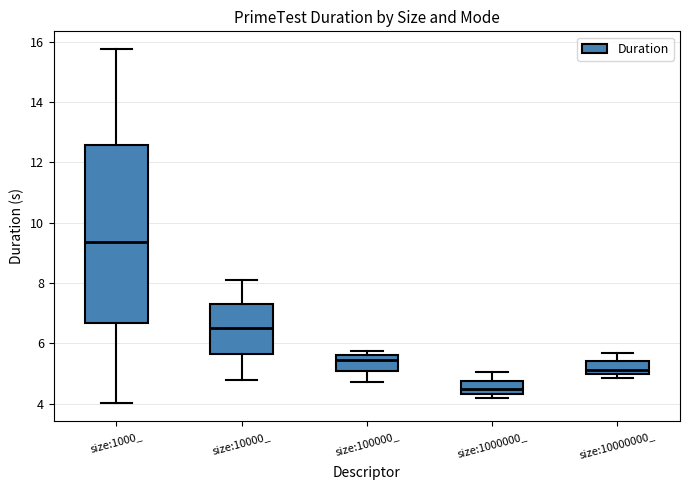

Where does the lower whisker of the box for size:1000_ end on the y-axis? The values are not printed on the chart, so give them approximately, as read against the axis.

4.0